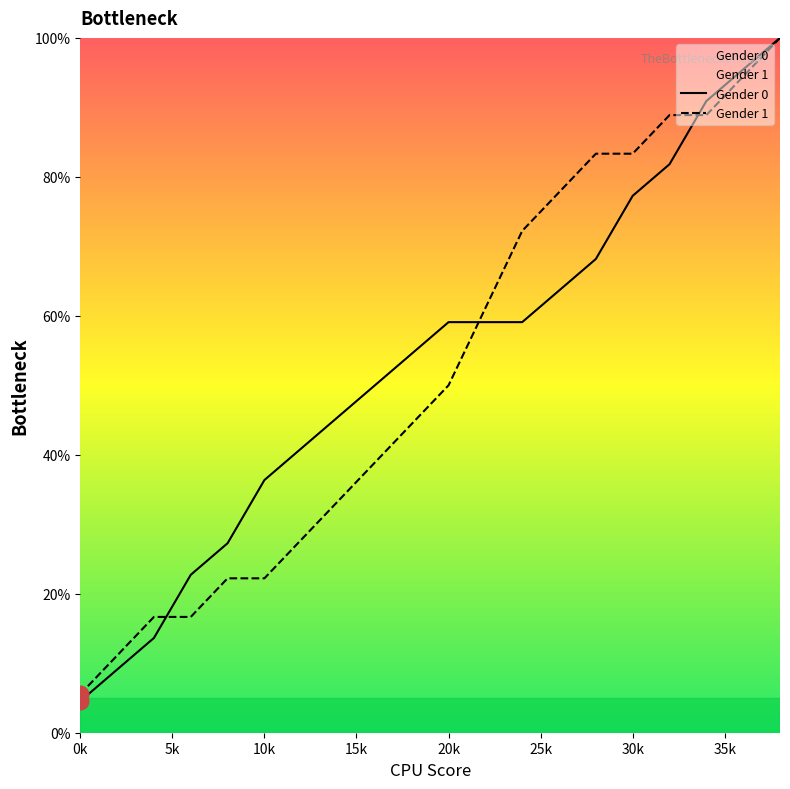

Rank the series by their maximum value, from lowest to highest.

Gender 0, Gender 1